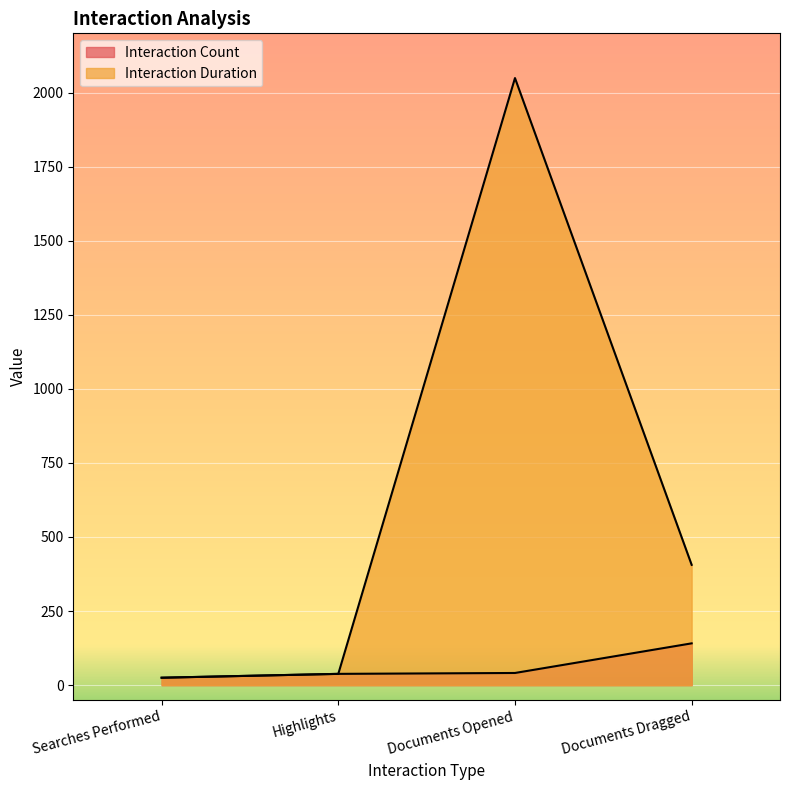

At which category does Interaction Duration reach its first local peak?

Documents Opened